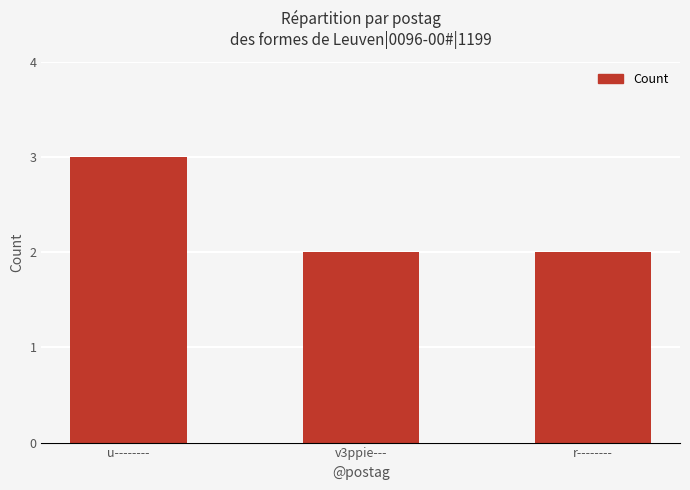

What is the difference between the maximum and minimum values?

1